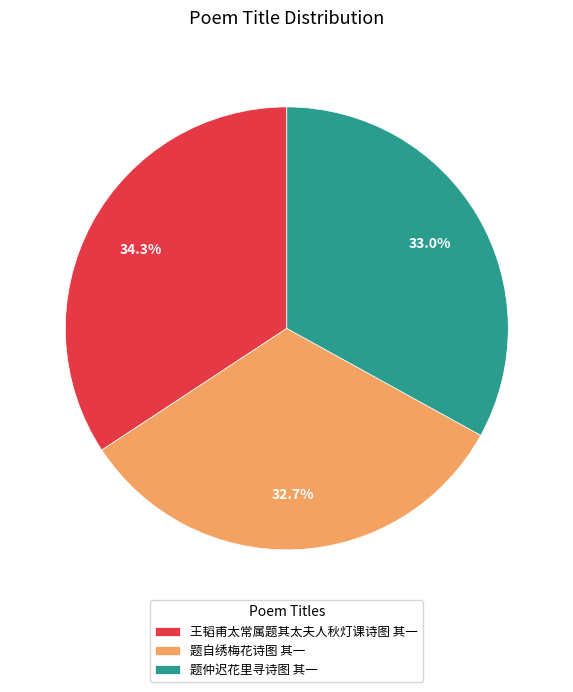

True or false: 王韬甫太常属题其太夫人秋灯课诗图 其一 accounts for 26% of the total.

False